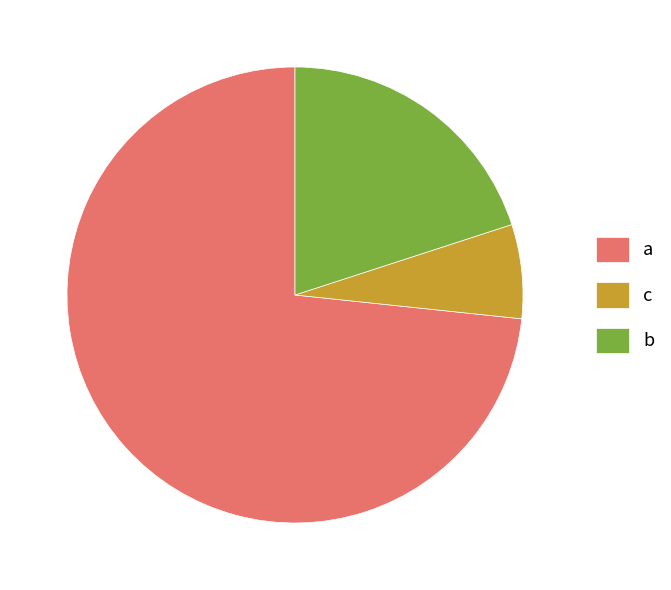

Which slice represents more than half of the pie?

a